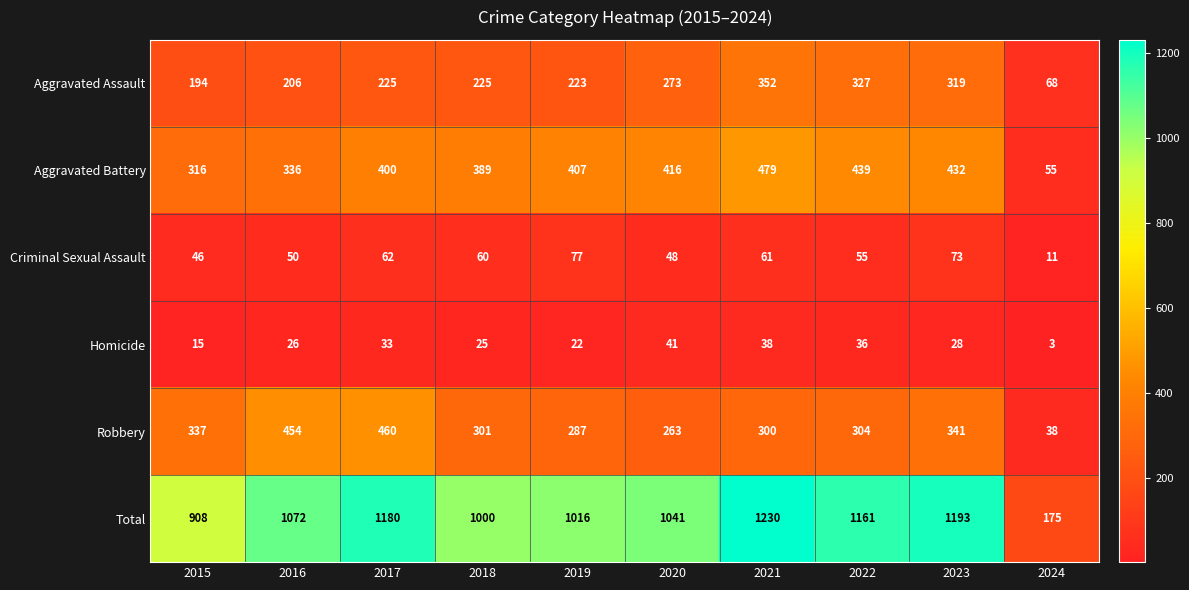

Rank the series at 2020 from lowest to highest value.

Homicide, Criminal Sexual Assault, Robbery, Aggravated Assault, Aggravated Battery, Total